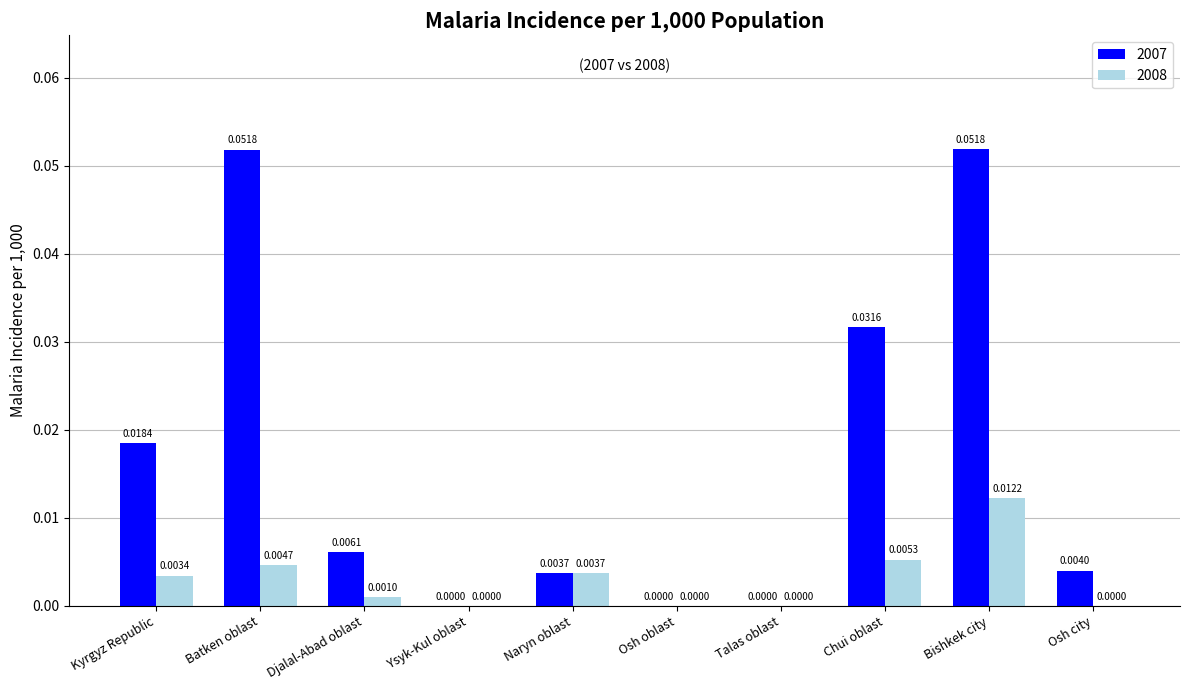

Which series has the largest total across all categories?

2007